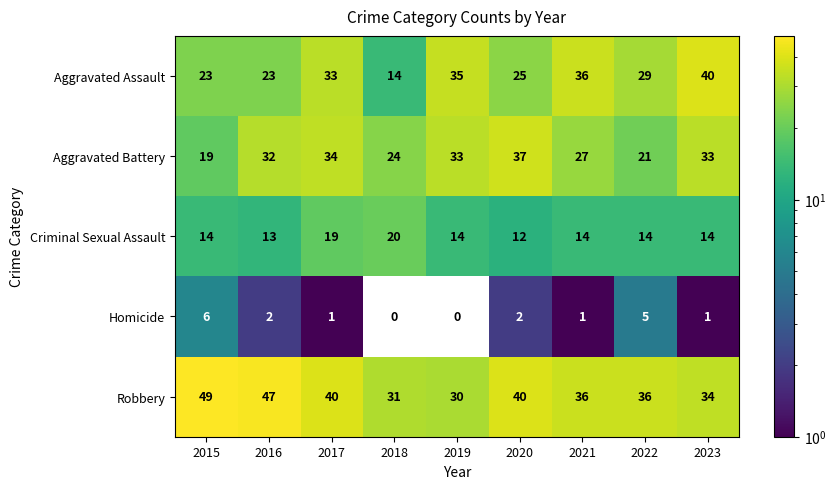

Which series has the widest spread of values?

Aggravated Assault